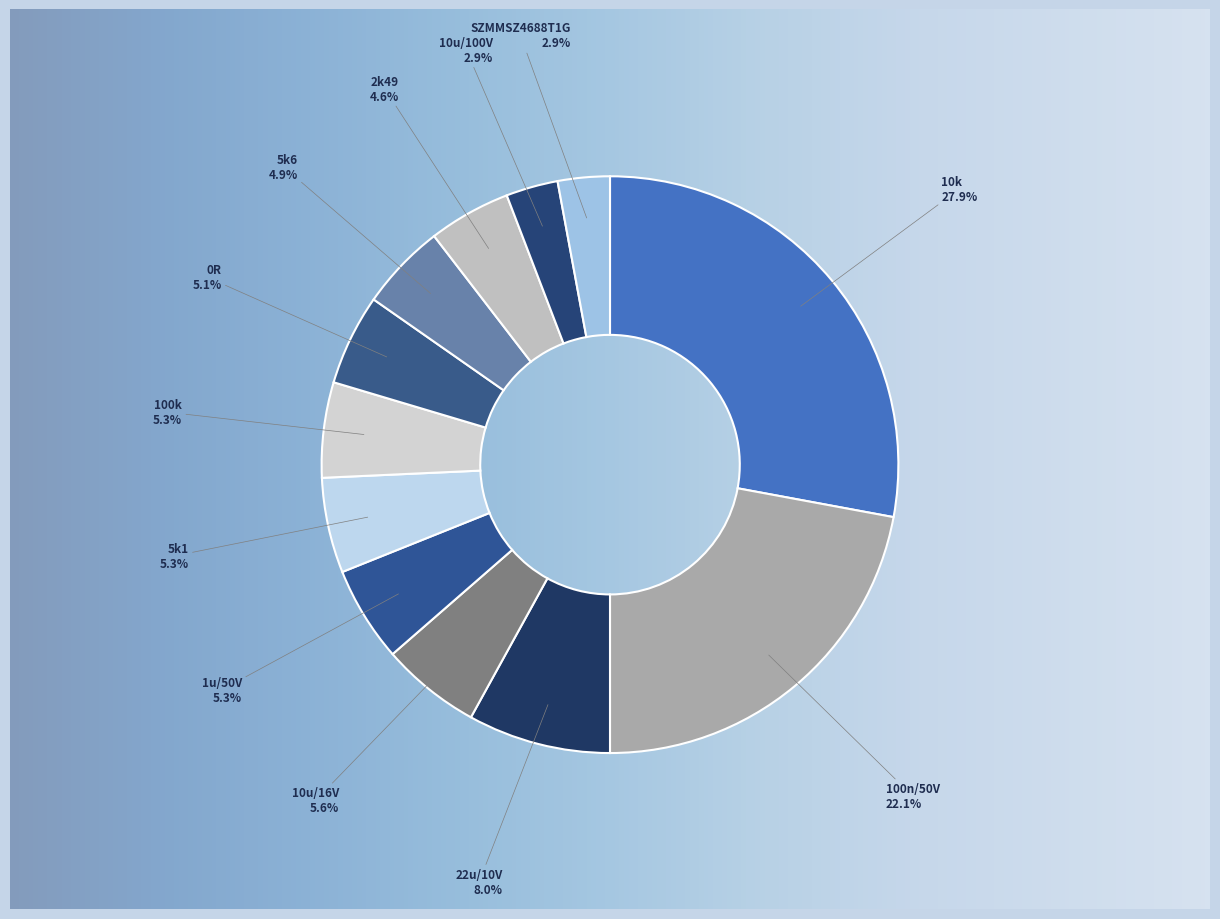

Between 10u/16V and 5k6, which is larger?

10u/16V